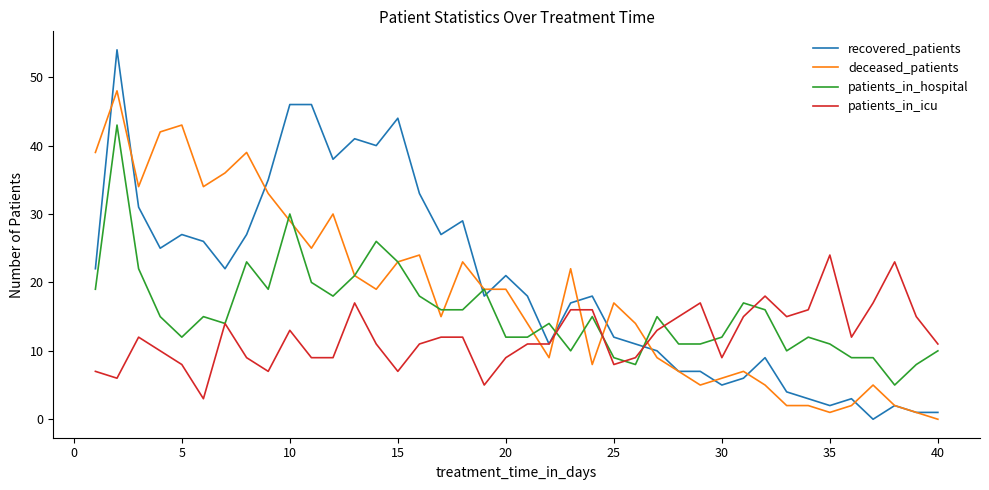

What is the maximum value for patients_in_hospital?

43